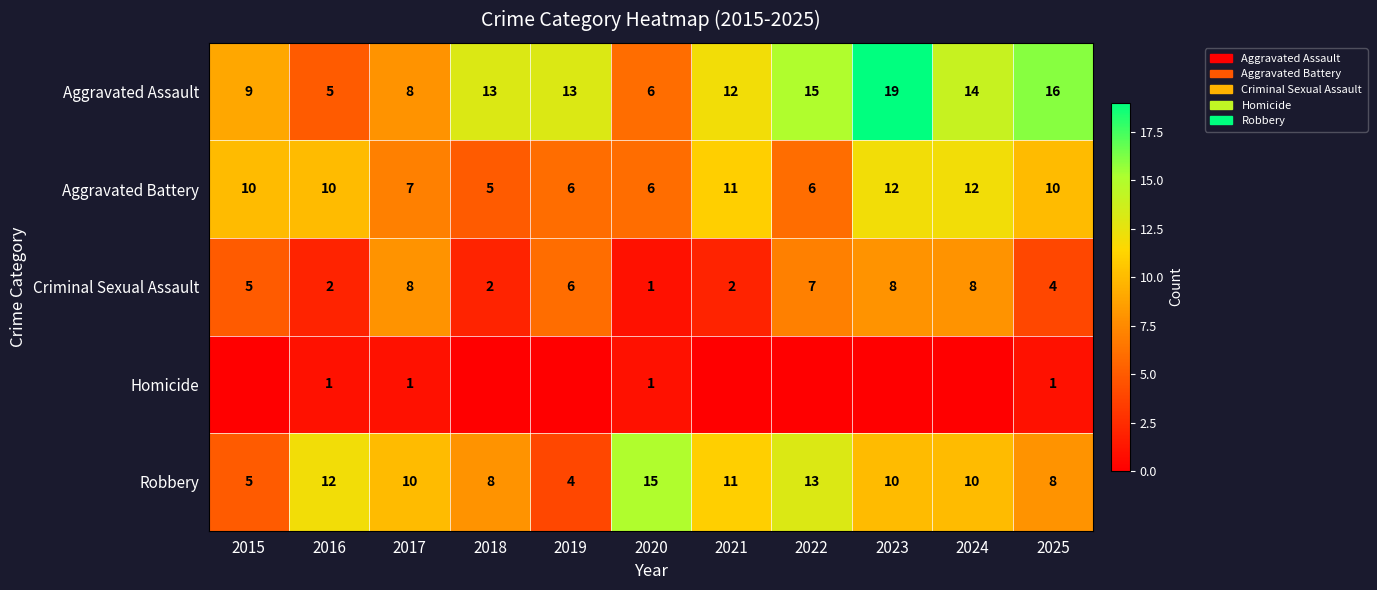

At which category is the sum across all series the highest?

2023